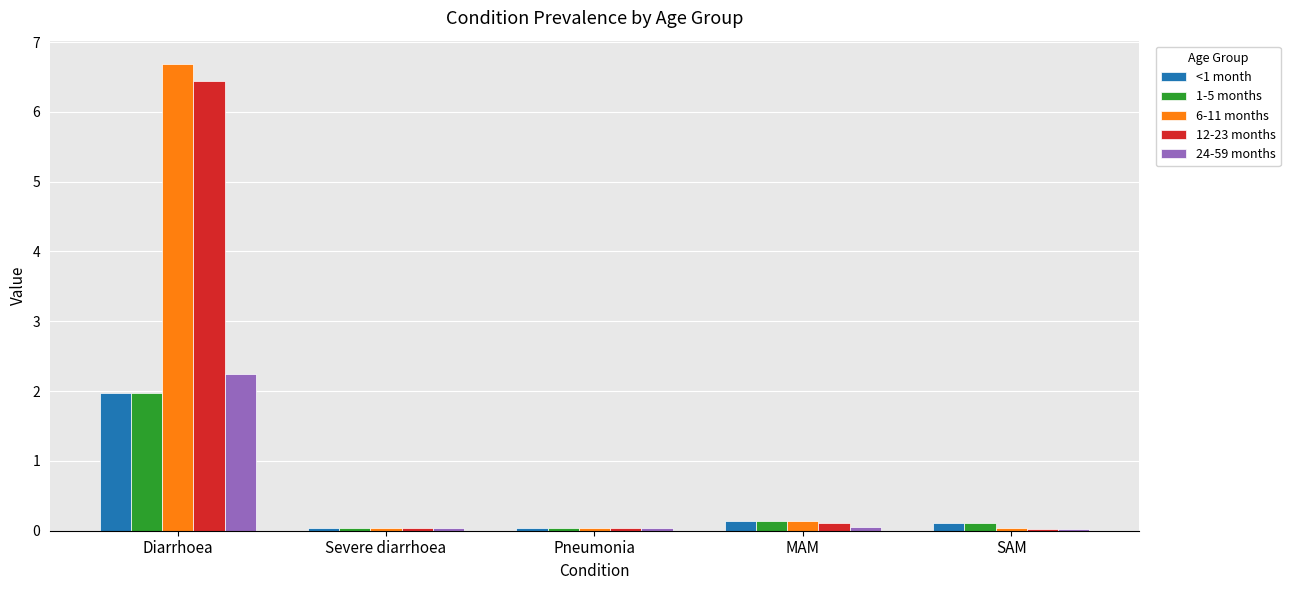

At which category is the sum across all series the highest?

Diarrhoea